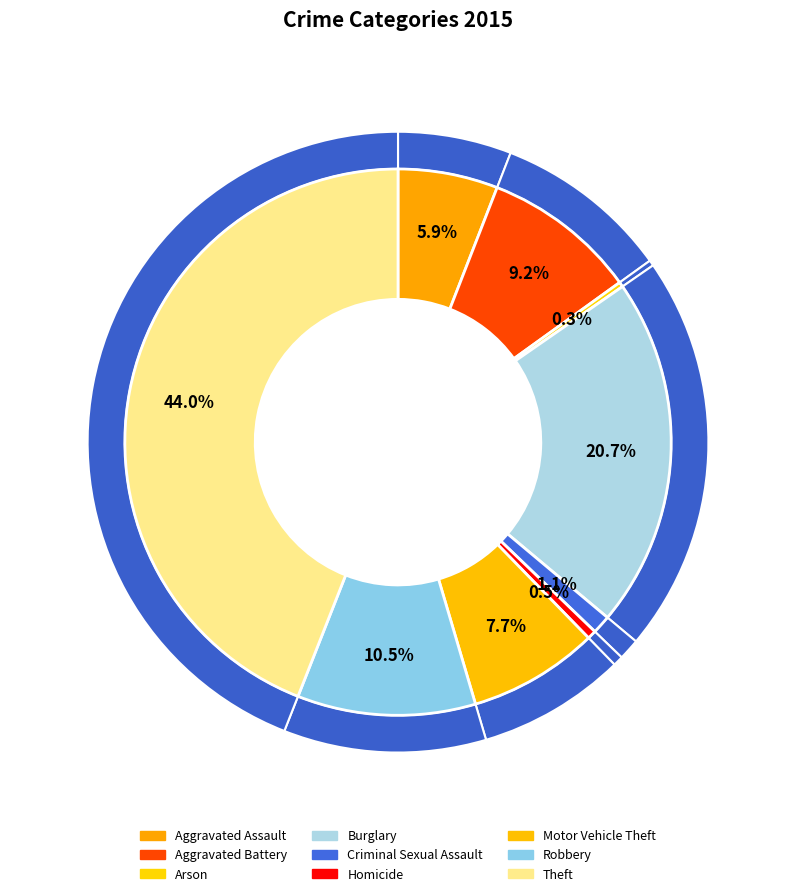

How many slices are in this pie chart?

9